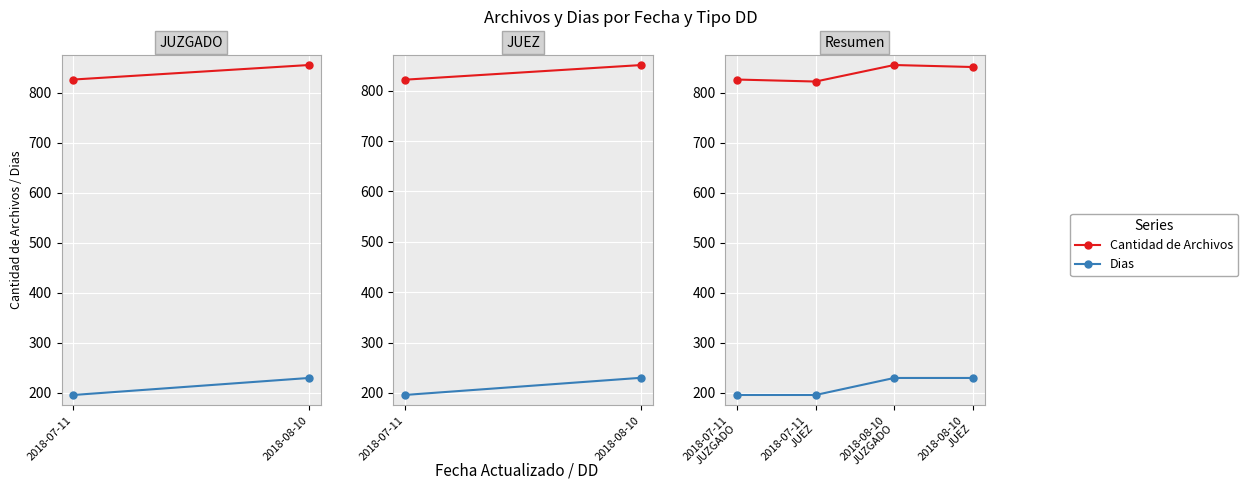

True or false: Cantidad de Archivos and Dias cross at least once.

False